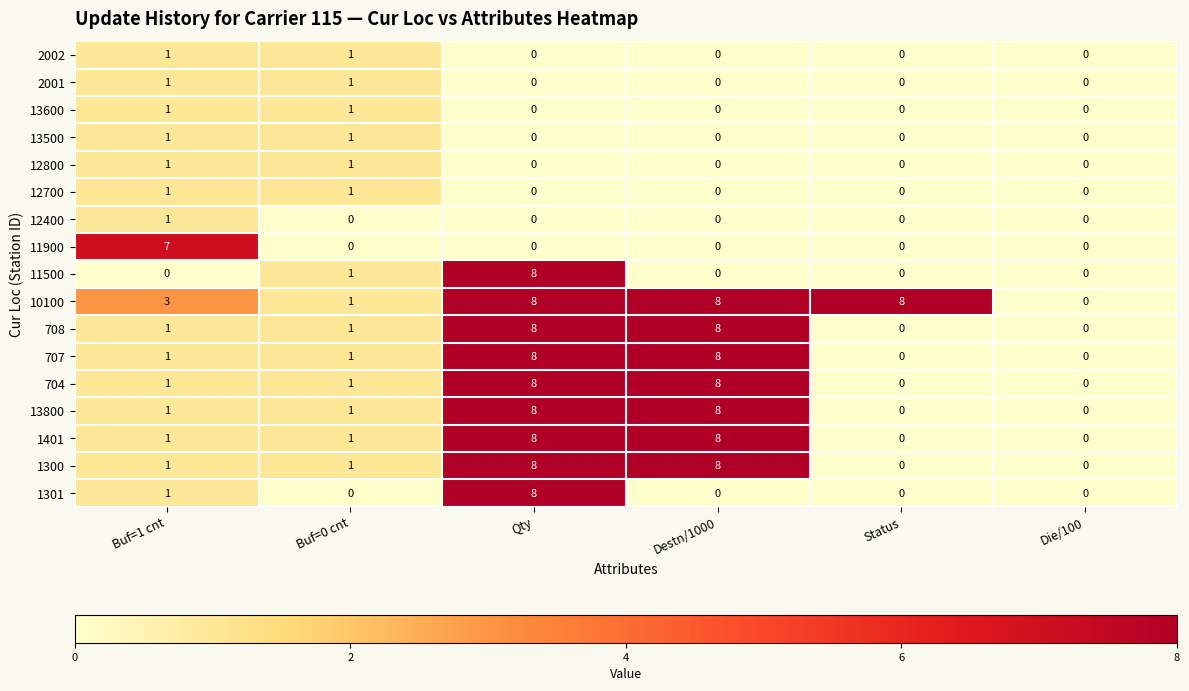

True or false: 13600 has a value of 1 at Qty.

False